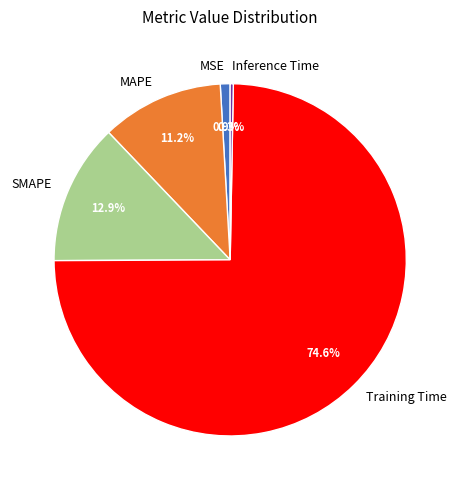

Rank the categories by value from lowest to highest.

Inference Time, MSE, MAPE, SMAPE, Training Time